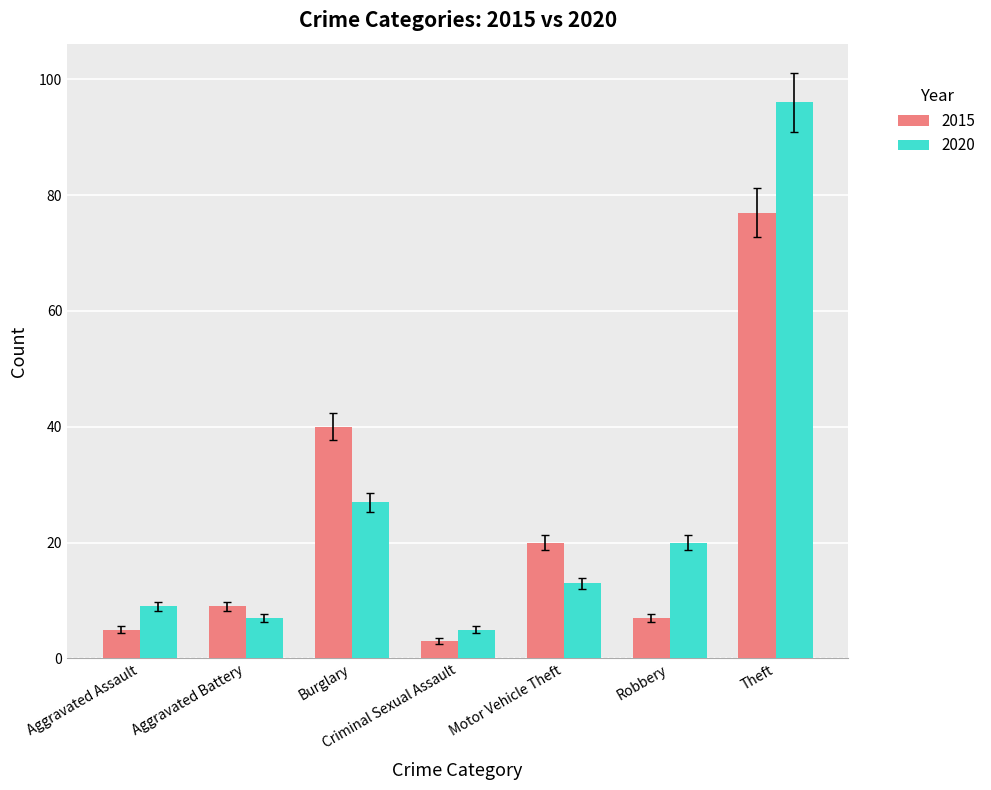

What is the total value across all series at Theft?

173